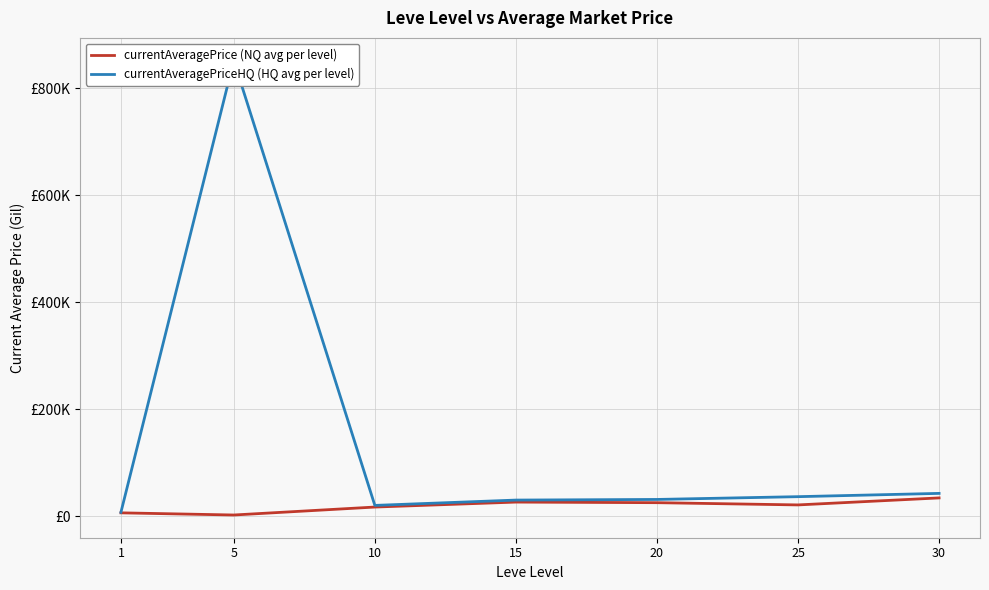

Rank the series by their maximum value, from lowest to highest.

currentAveragePrice (NQ avg per level), currentAveragePriceHQ (HQ avg per level)